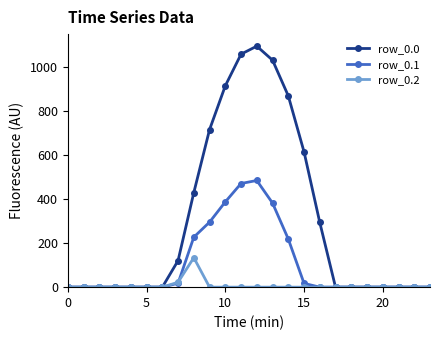

What is the greatest value displayed?

1096.7